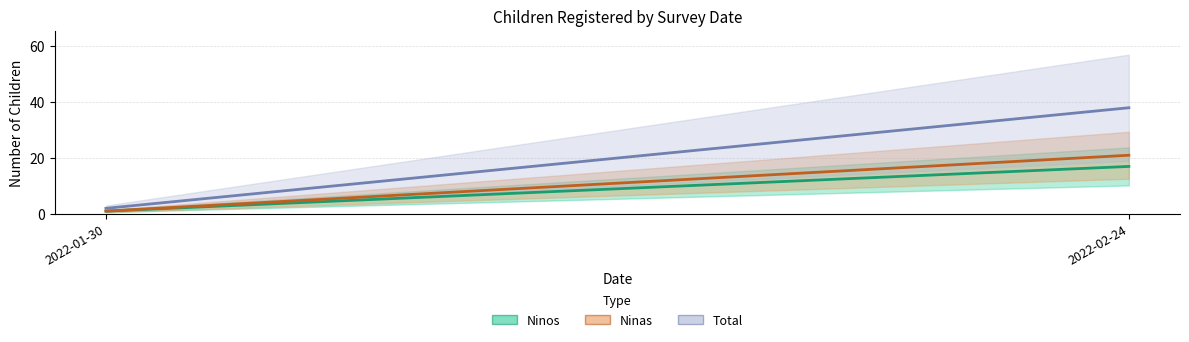

Is it true that Ninos equals 1 at 2022-01-30?

True